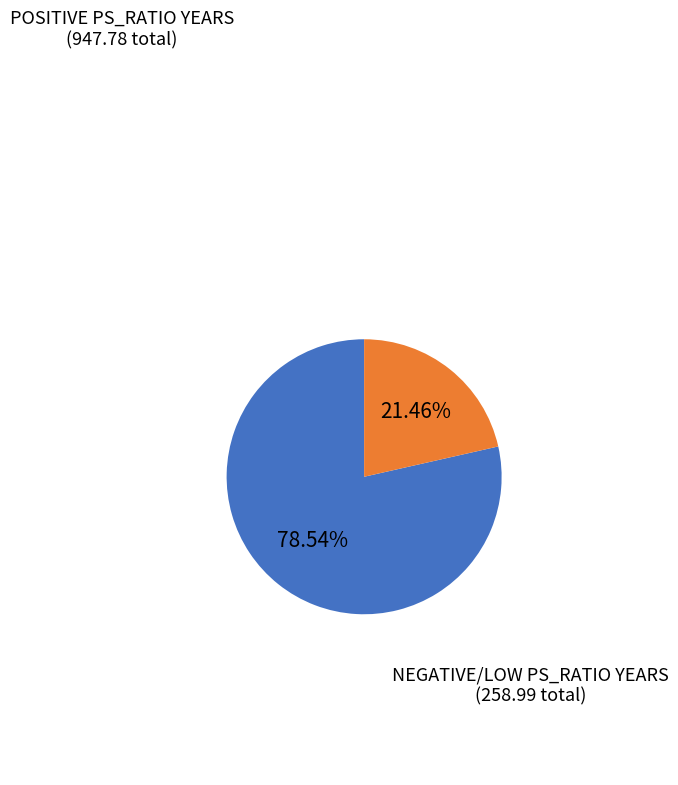

Does POSITIVE PS_RATIO YEARS represent more than half of the total?

Yes